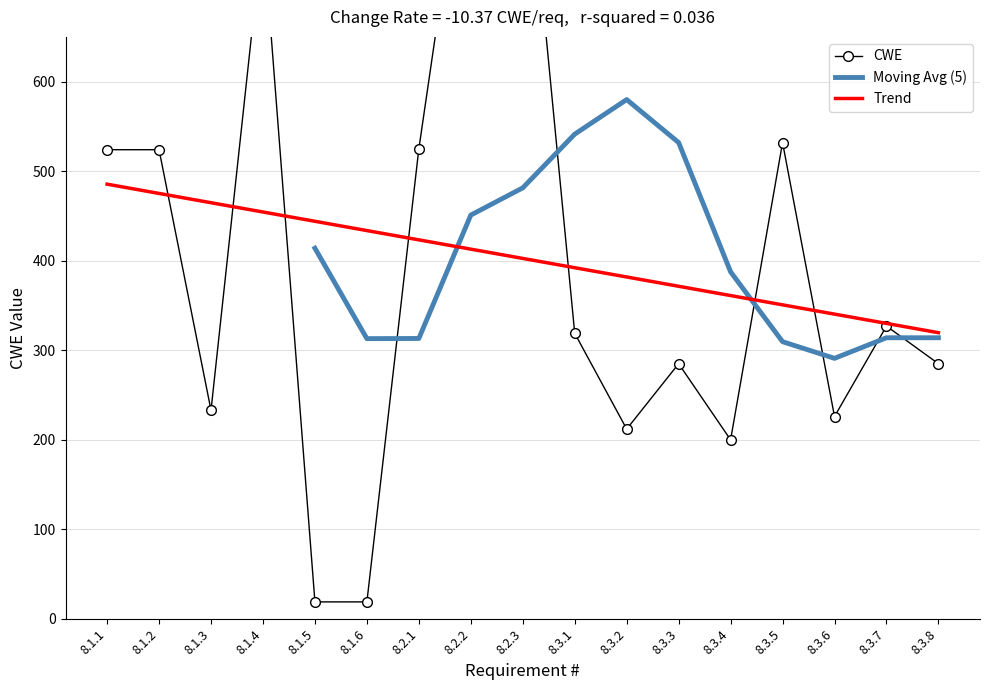

How many values are below 319?

8